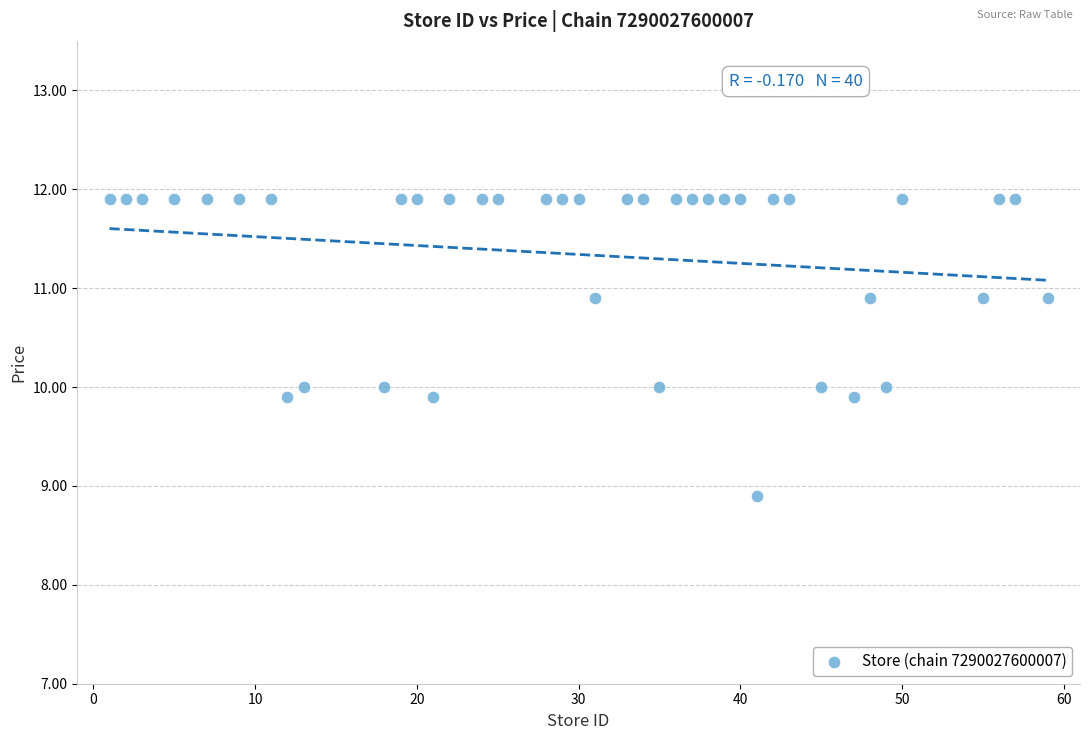

What is the range of Y values (max minus min)?

3.0